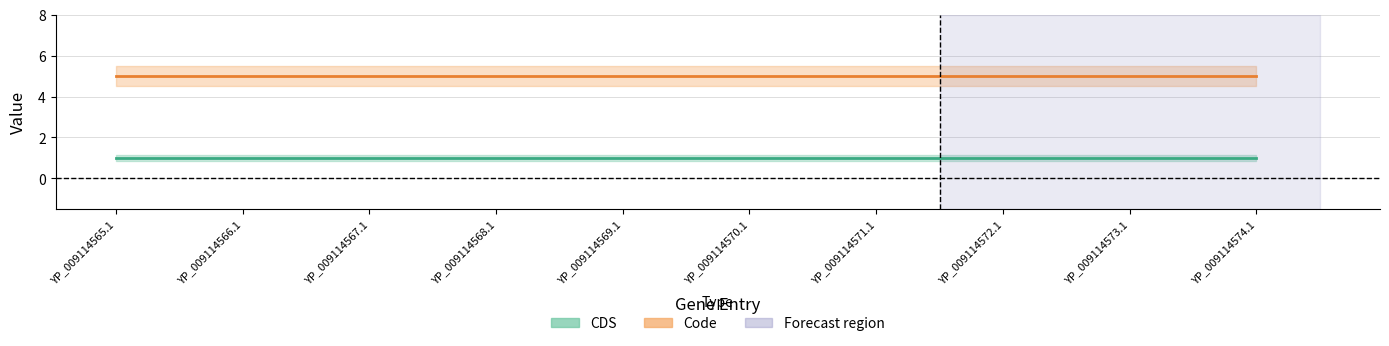

The value of CDS at YP_009114566.1 is 1. True or false?

True